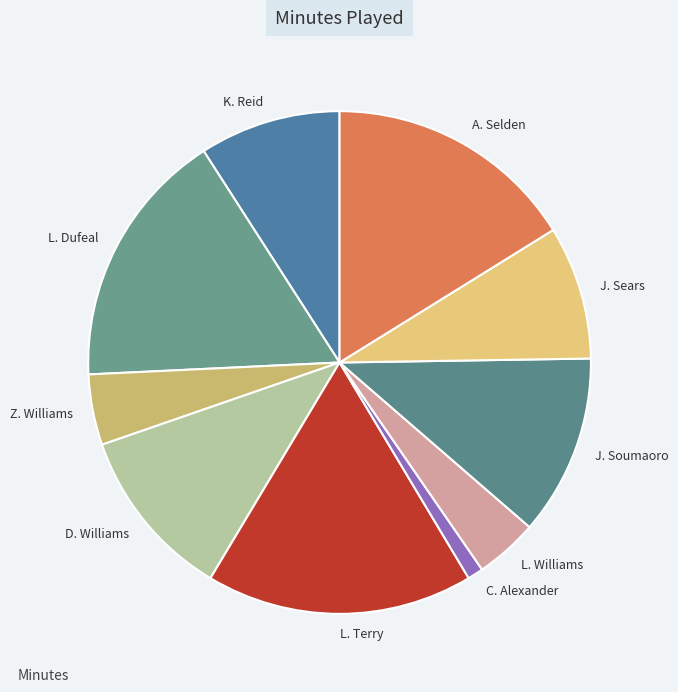

Rank the categories by value from highest to lowest.

L. Terry, L. Dufeal, A. Selden, J. Soumaoro, D. Williams, K. Reid, J. Sears, Z. Williams, L. Williams, C. Alexander